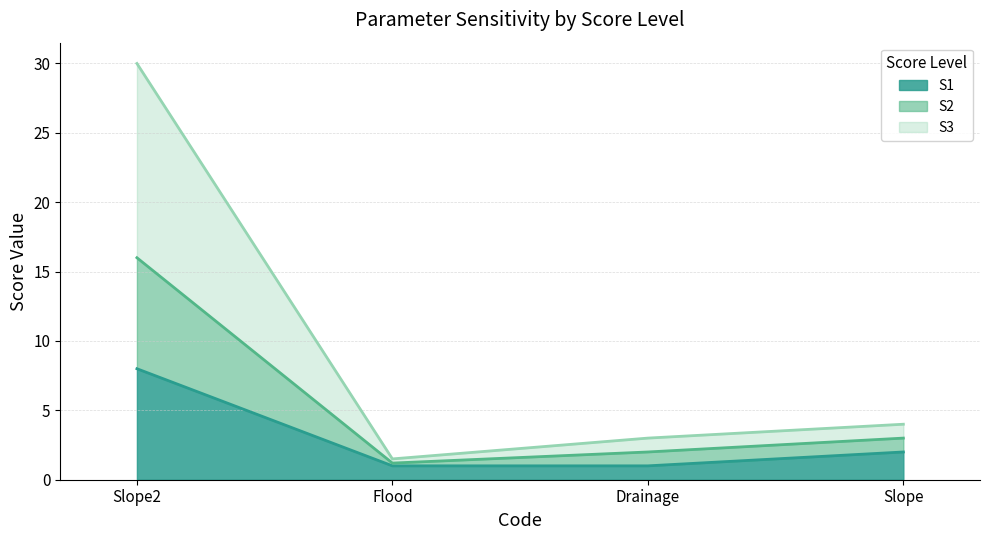

What is the total value across all series at Slope?

4.0